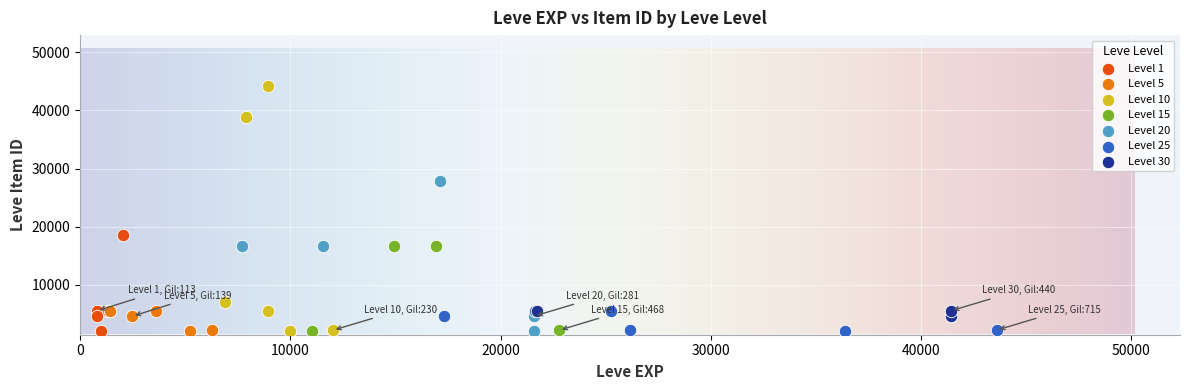

Which series contains the highest Y value?

Level 10